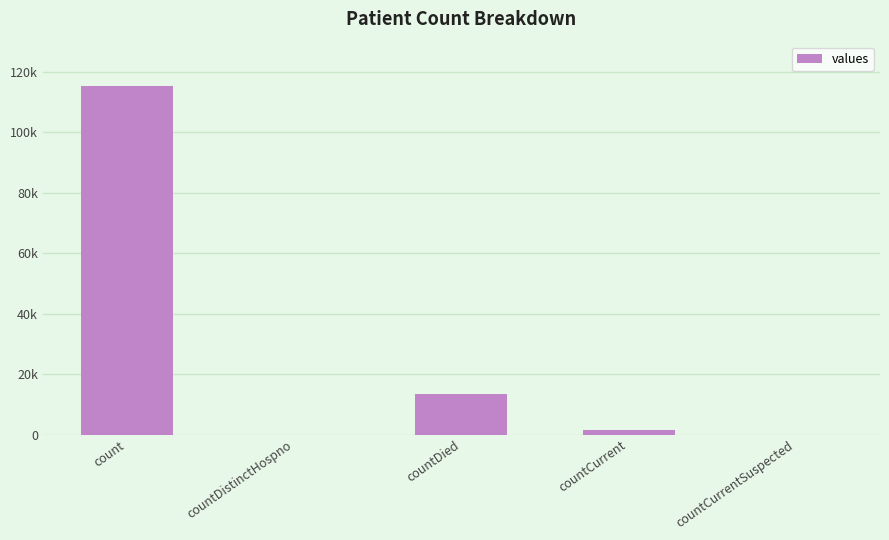

Are the bars horizontal?

No